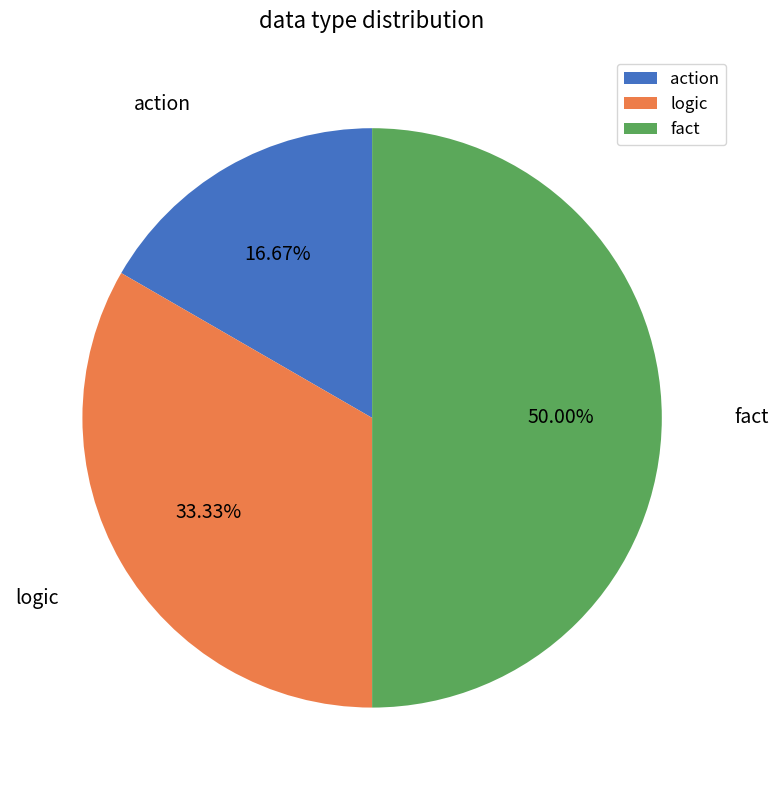

Does action represent more than half of the total?

No